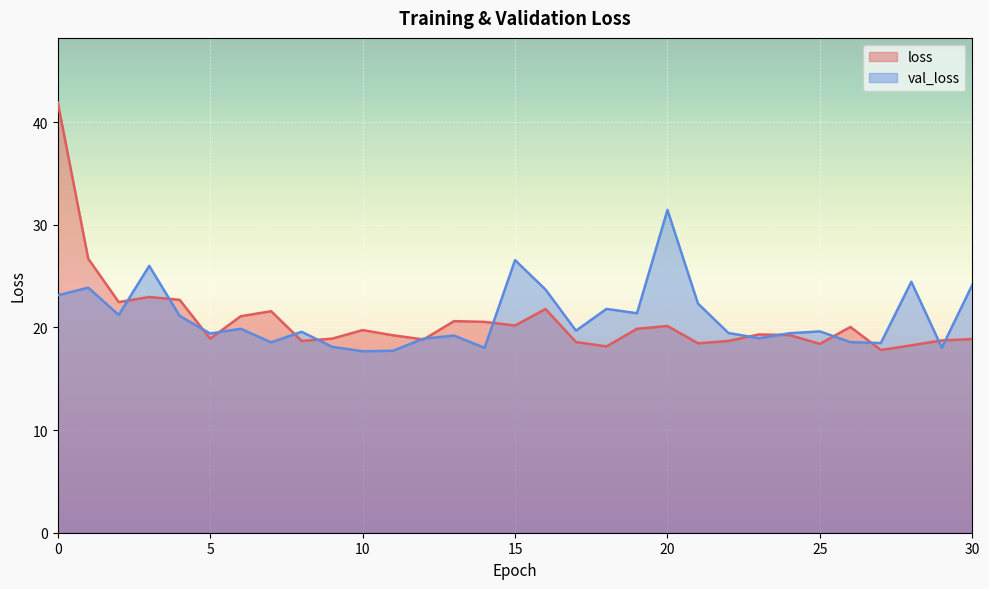

What is the spread (max minus min) of values at 24?

0.2